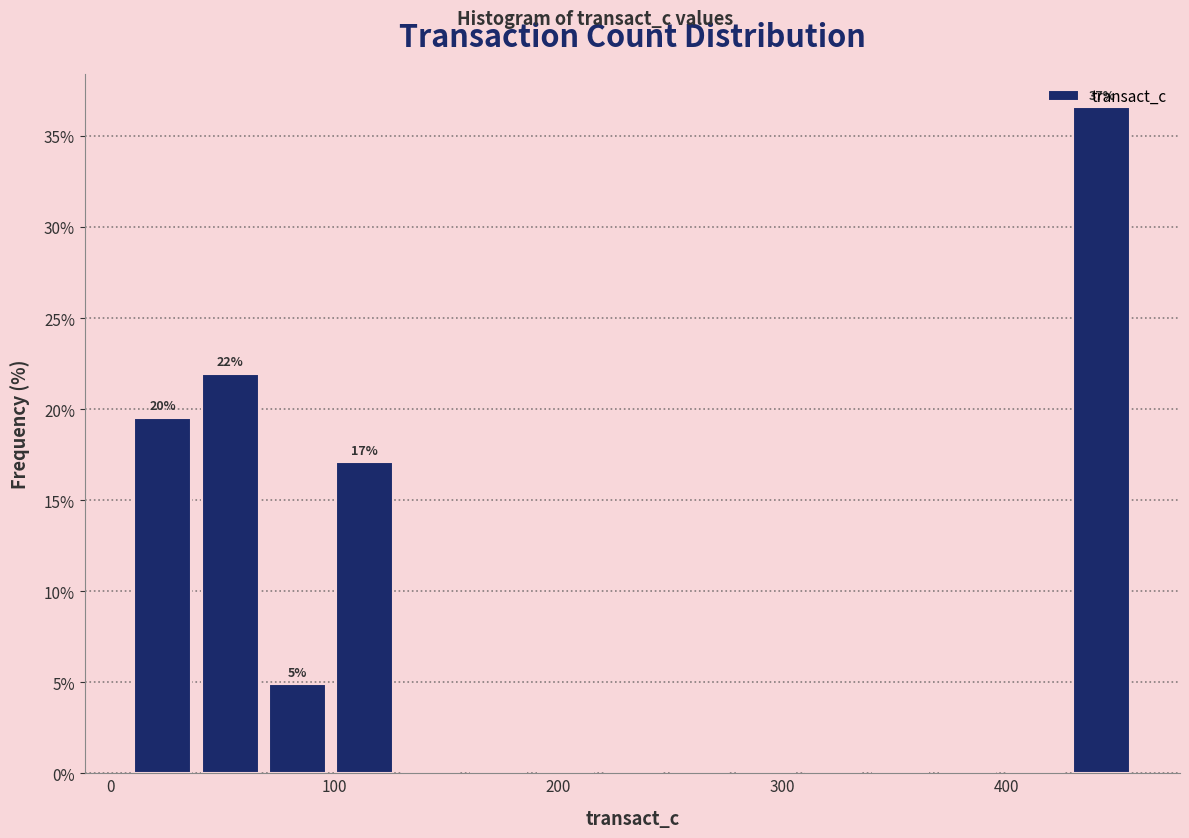

Read against the x-axis, roughly where is the centre of the tallest bar?

440